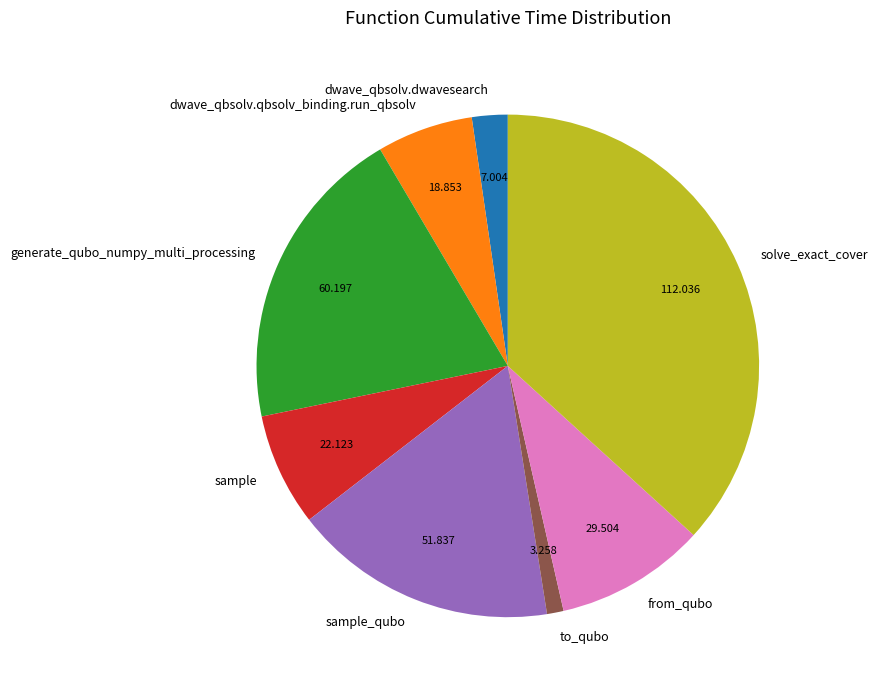

Count the number of slices in the pie.

8